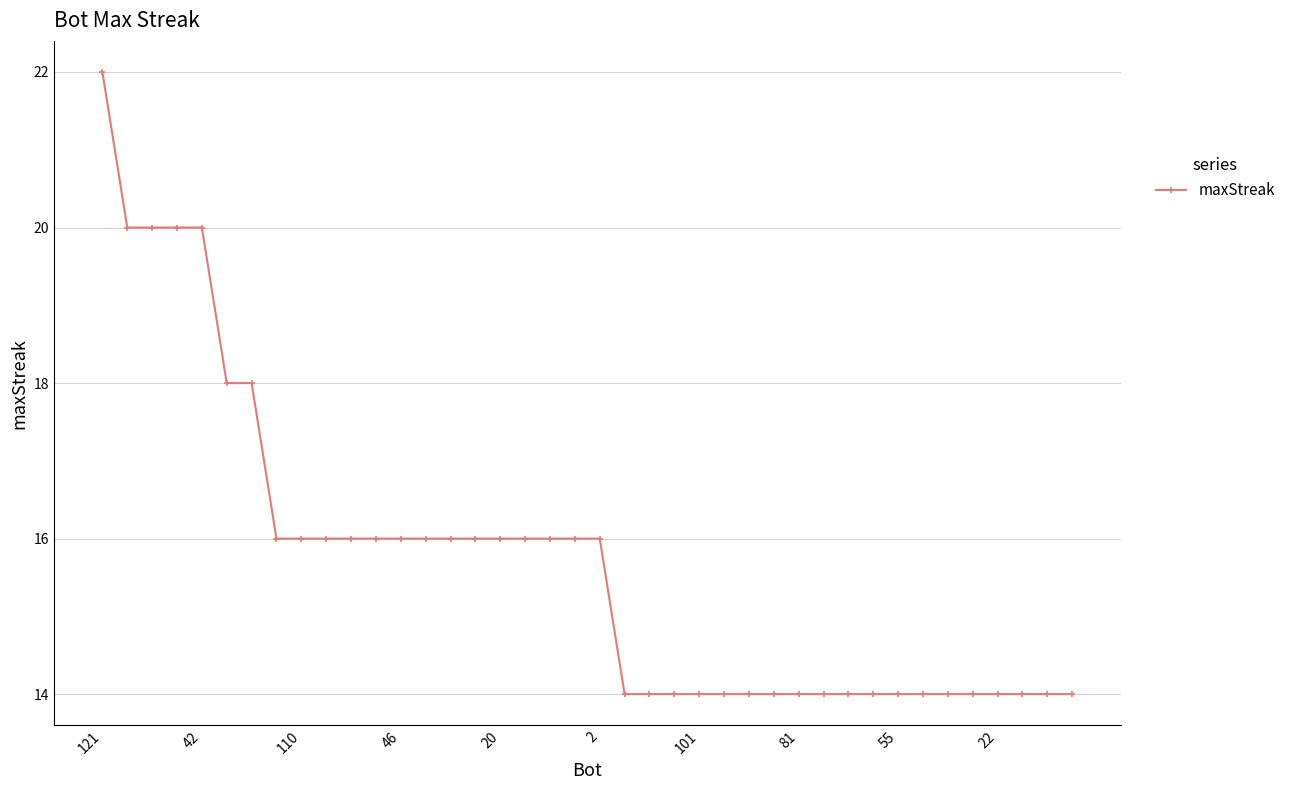

What is the value of the 38th point from the left?

14